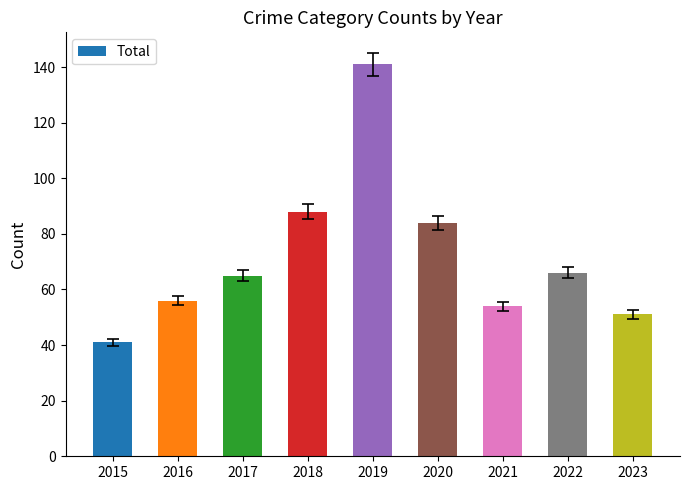

What is the value of the 6th bar from the left?

84